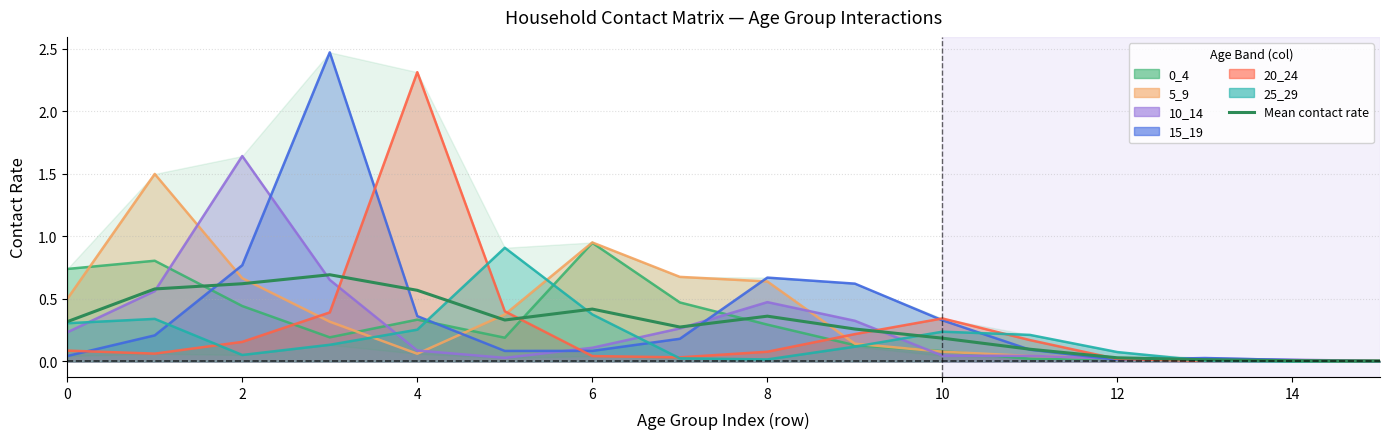

True or false: the data shows 0.0 at 11.

False